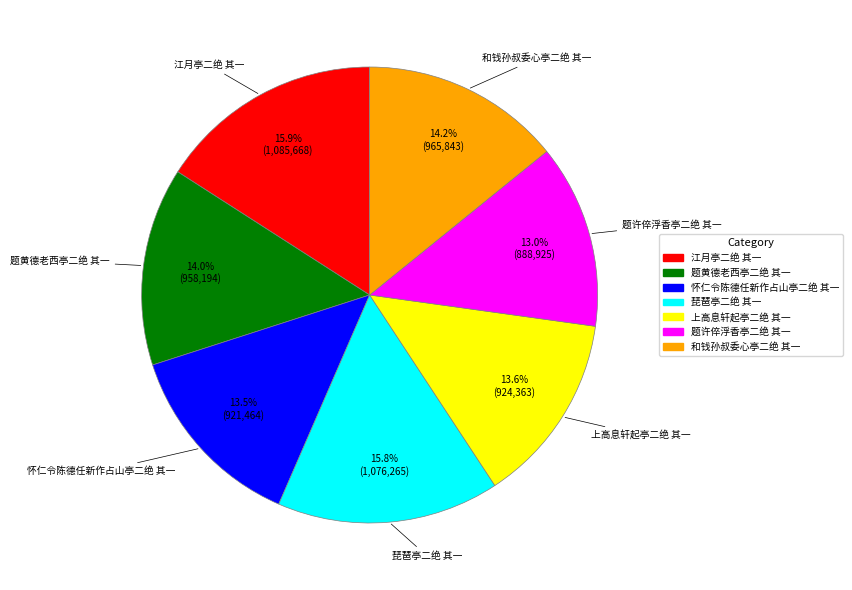

What percentage do 题许倅浮香亭二绝 其一 and 琵琶亭二绝 其一 together represent?

28.8%